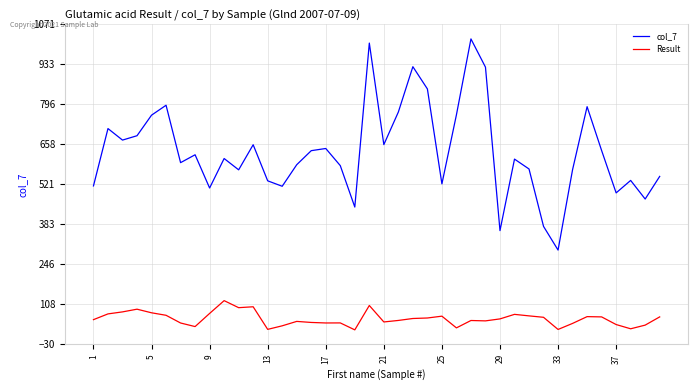

True or false: Result and col_7 intersect in this chart.

False